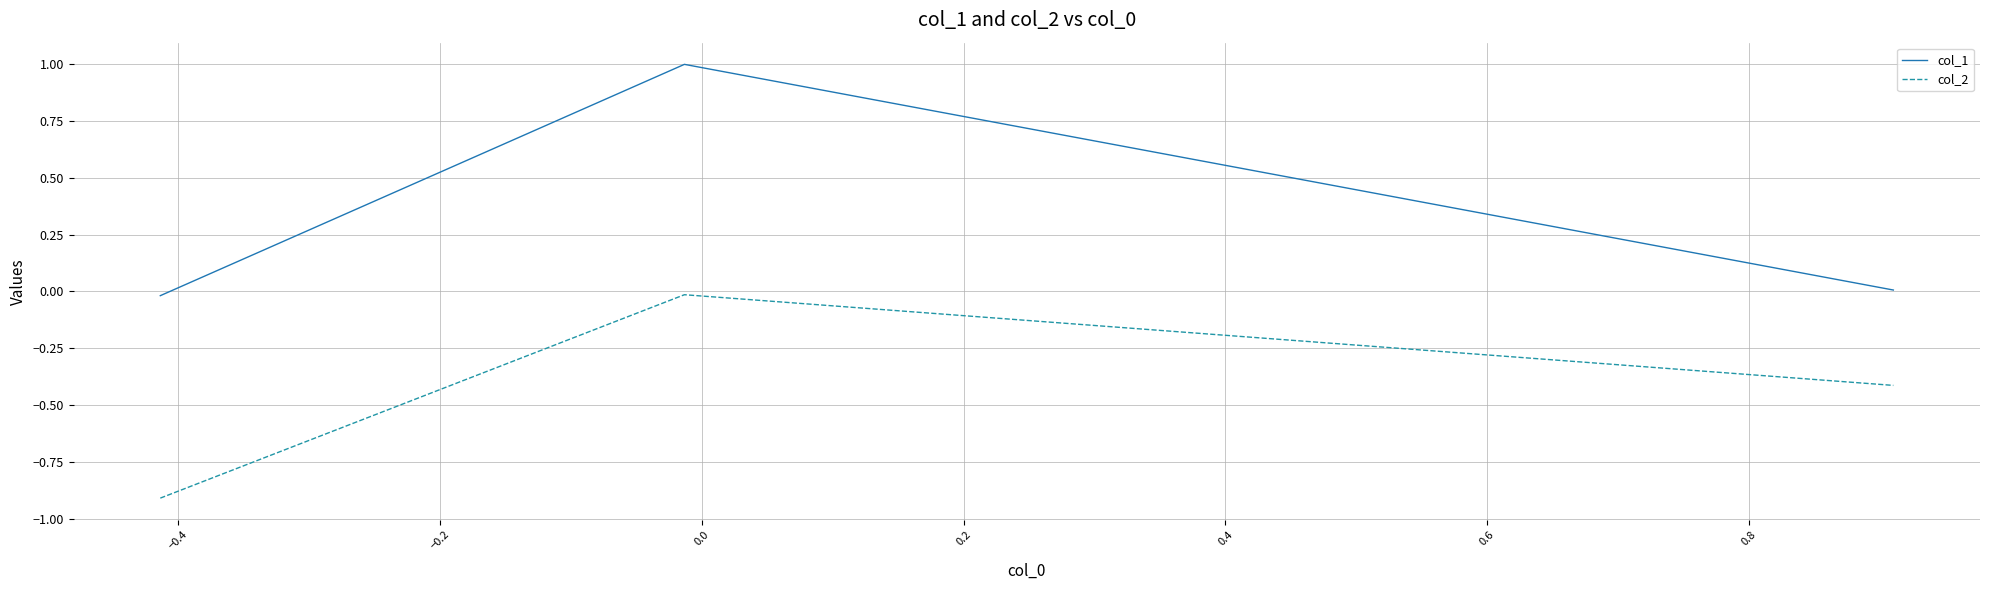

Which series has the largest total across all categories?

col_1